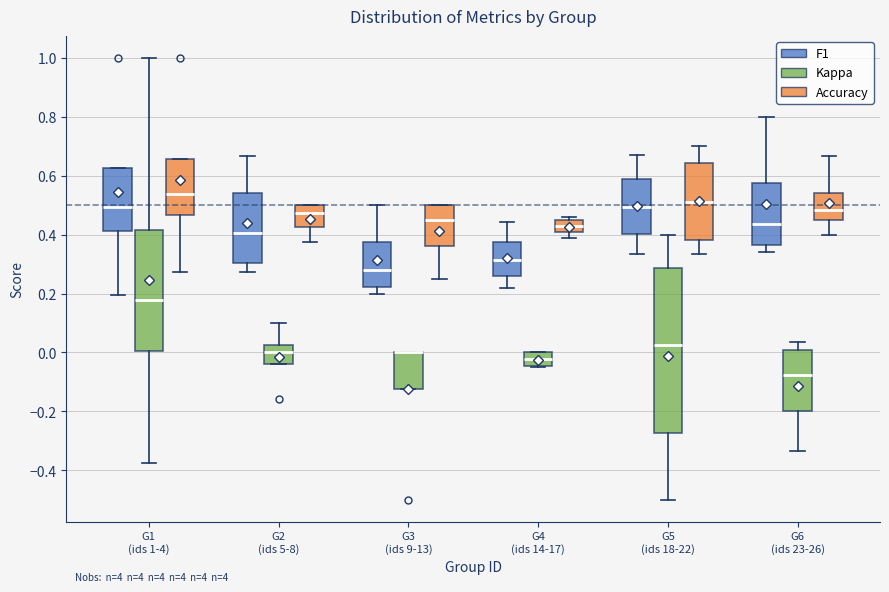

Where does the lower whisker of the box for G3 (ids 9-13) (F1) end on the y-axis? The values are not printed on the chart, so give them approximately, as read against the axis.

0.20